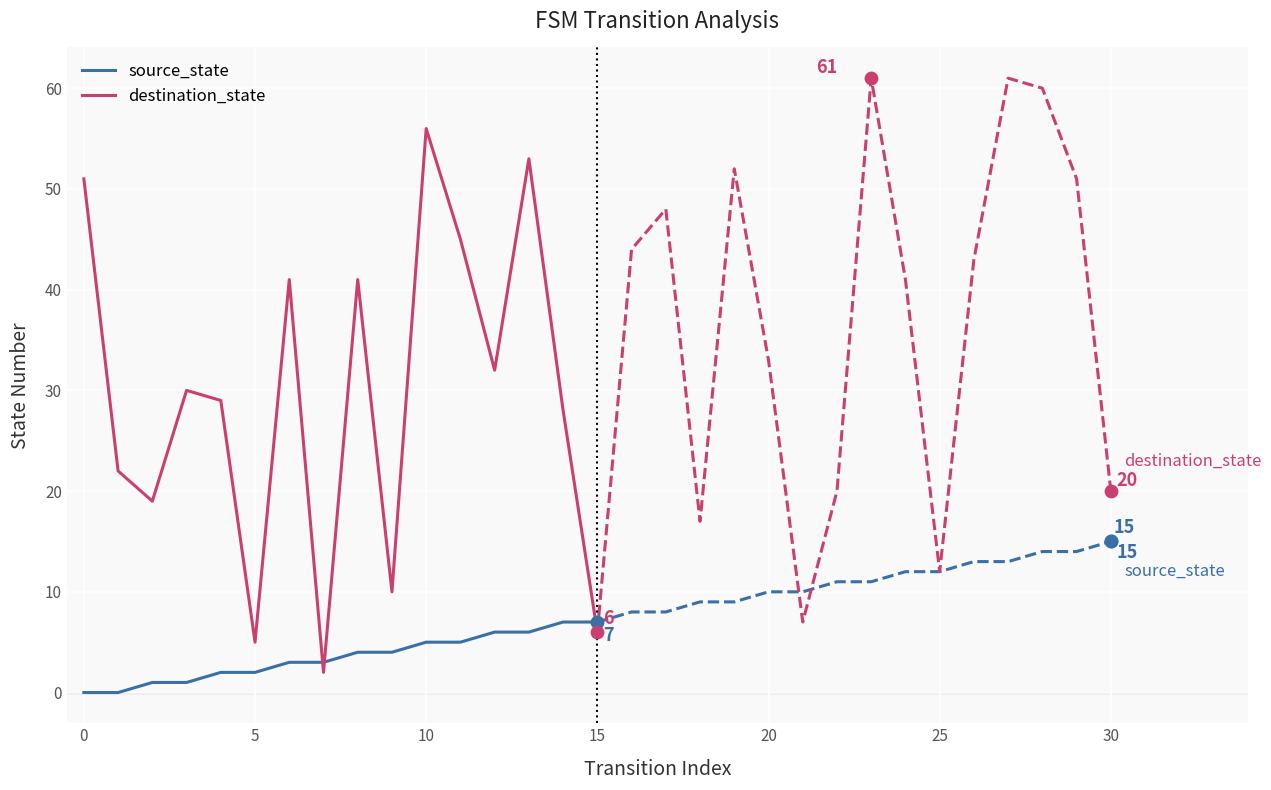

How many intersections are there between source_state and destination_state?

3